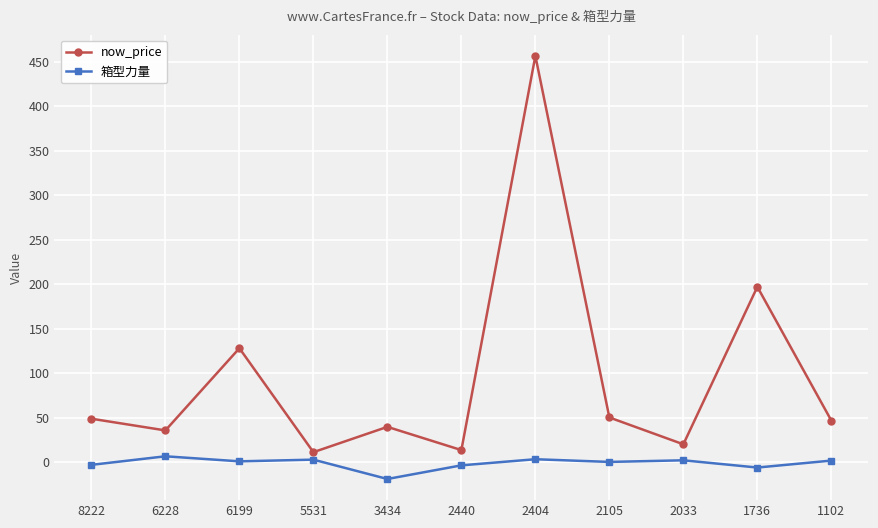

At which label does 箱型力量 reach its minimum?

3434